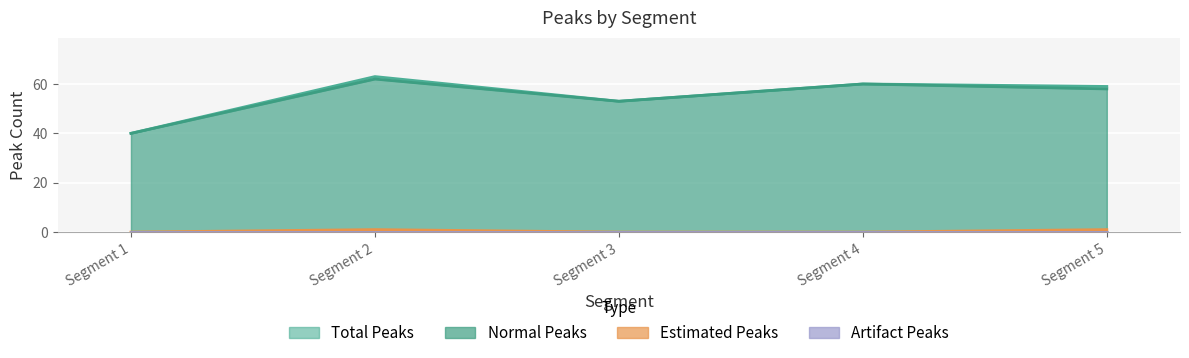

What is the approximate value of Normal Peaks at Segment 2, to the nearest 10?

60